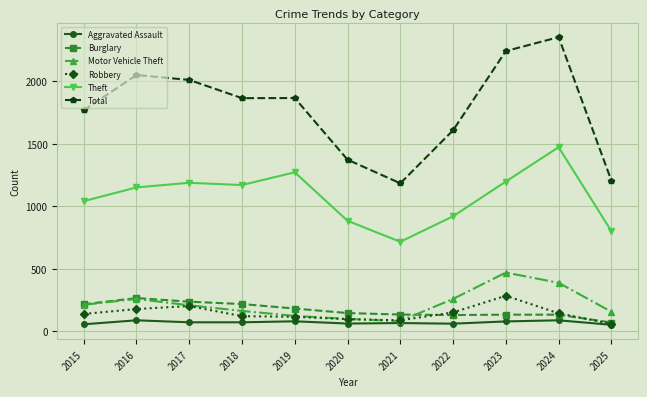

Is the value of Theft at 2024 greater than the value of Motor Vehicle Theft at 2023?

Yes